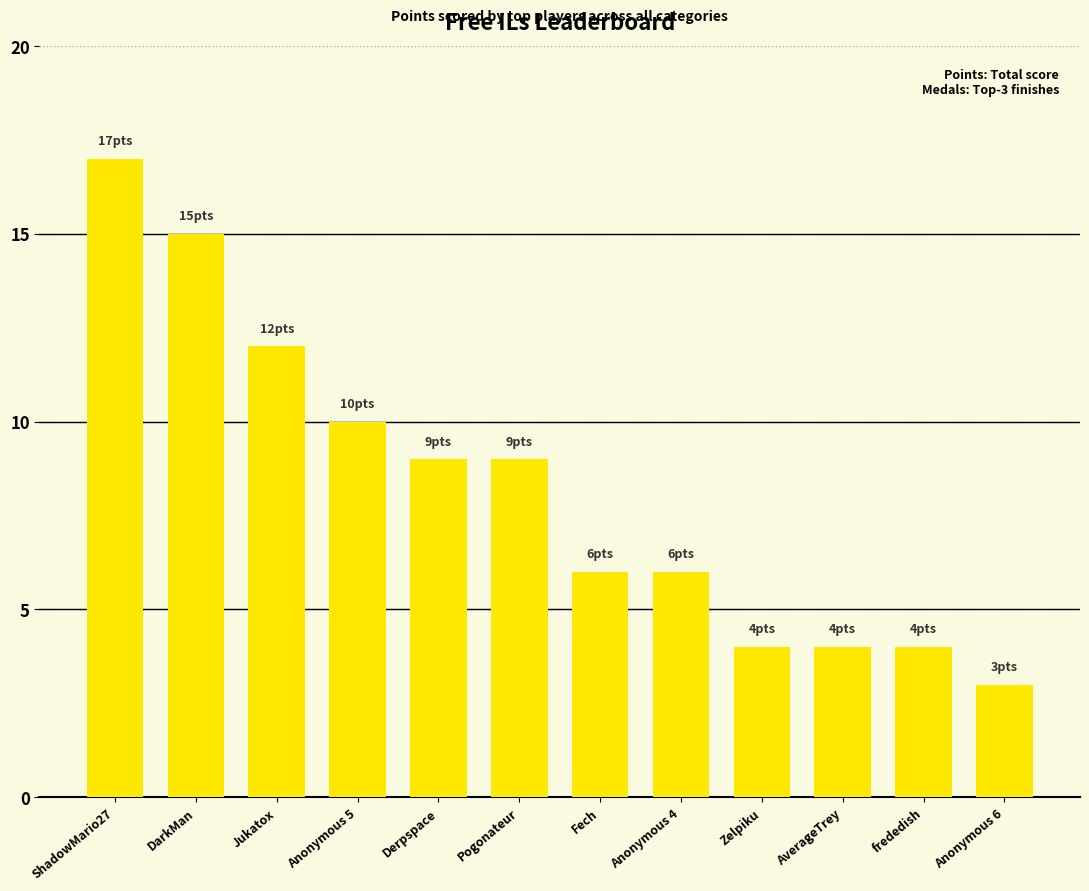

Is it true that the value at AverageTrey is 7?

False